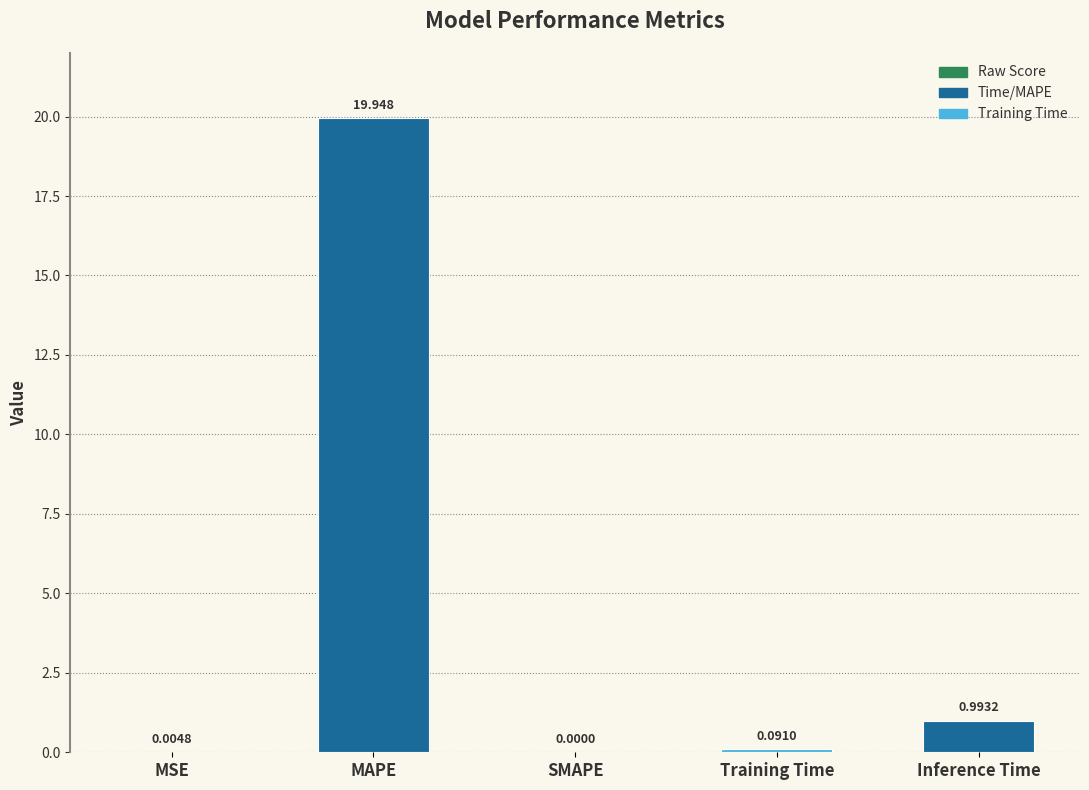

Which has a higher value, Inference Time or Training Time?

Inference Time